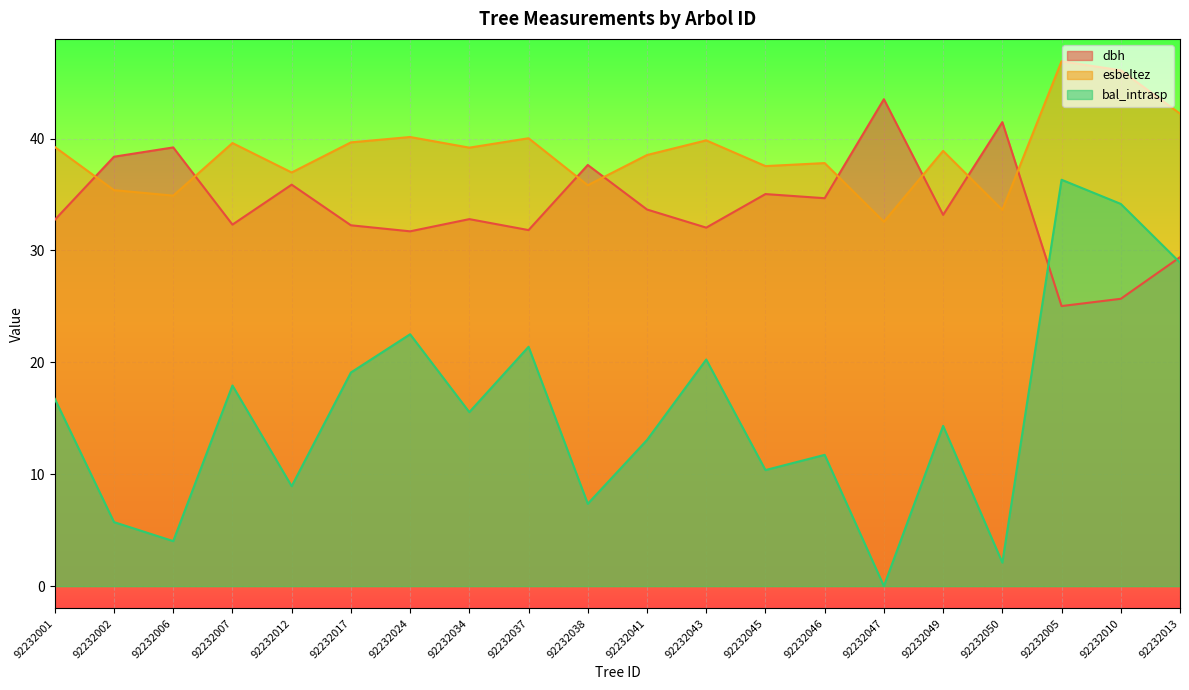

What is the label of the 10th point from the right?

92232041